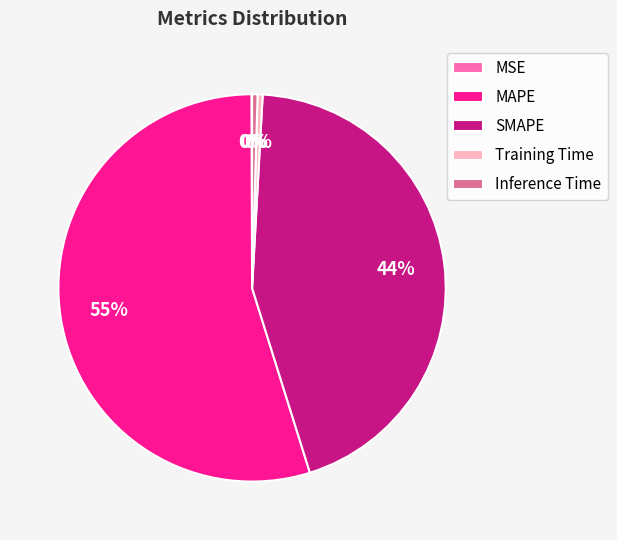

Between SMAPE and Training Time, which is larger?

SMAPE